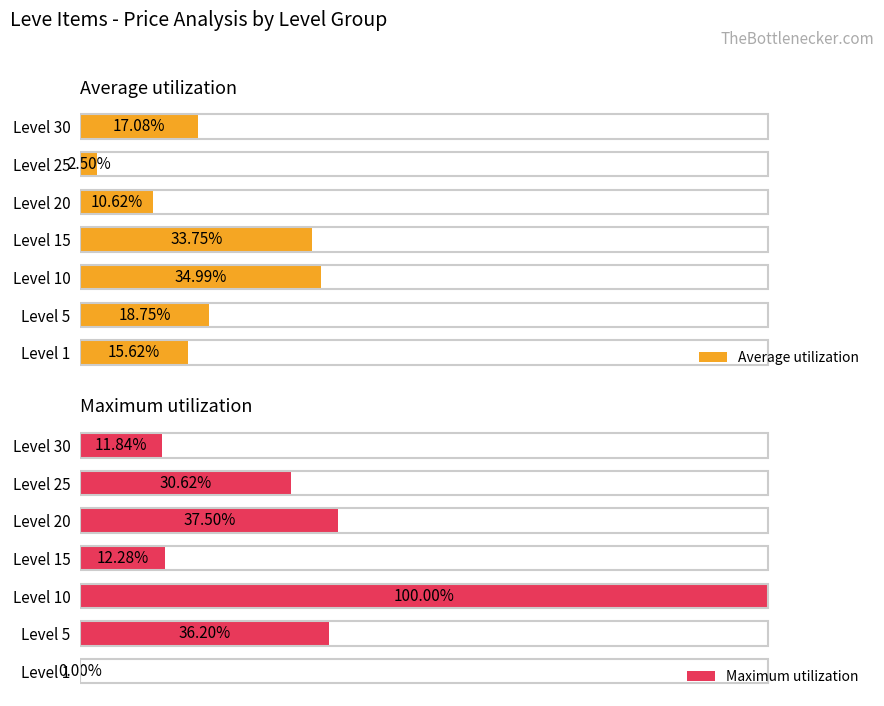

List the labels in order of Average utilization value, largest first.

Level 10, Level 15, Level 5, Level 30, Level 1, Level 20, Level 25